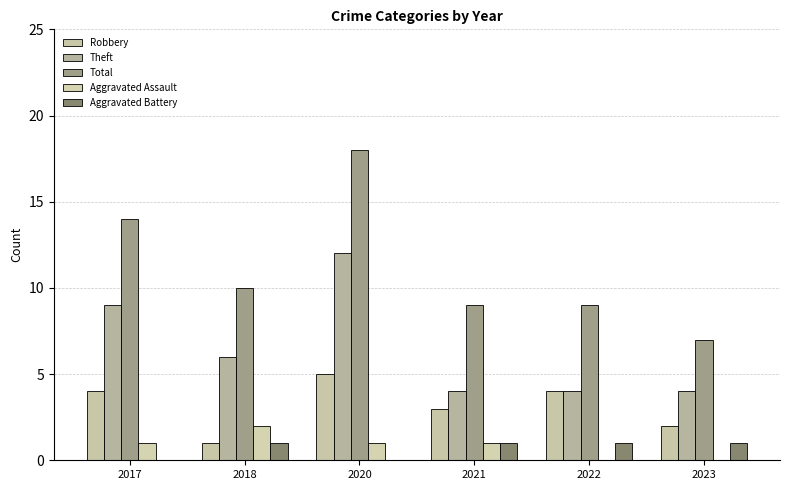

At how many categories does at least one series exceed 0?

6